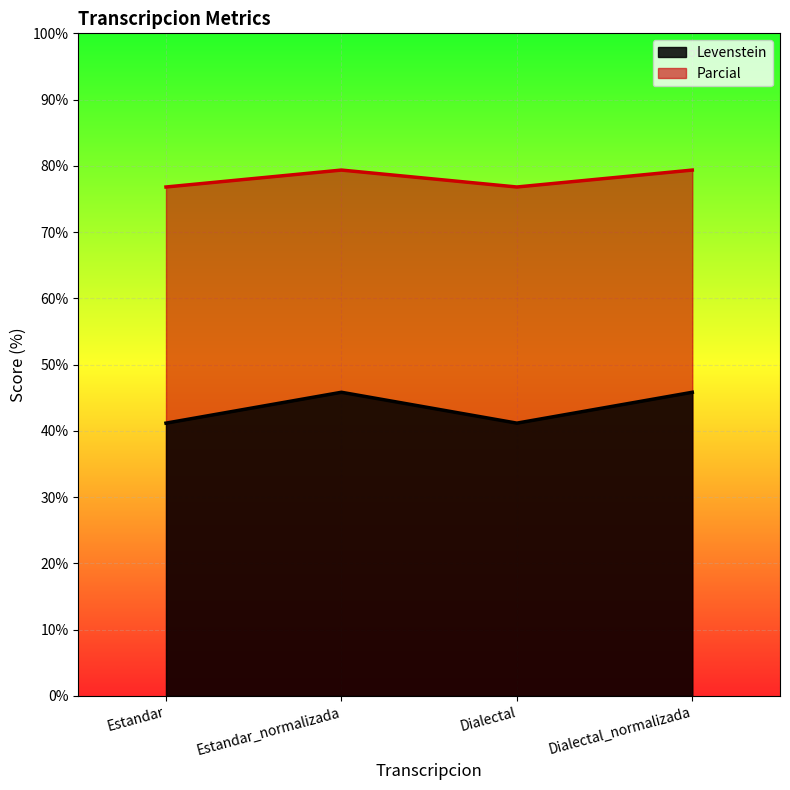

At Estandar_normalizada, list the series in order from smallest to largest.

Levenstein, Parcial